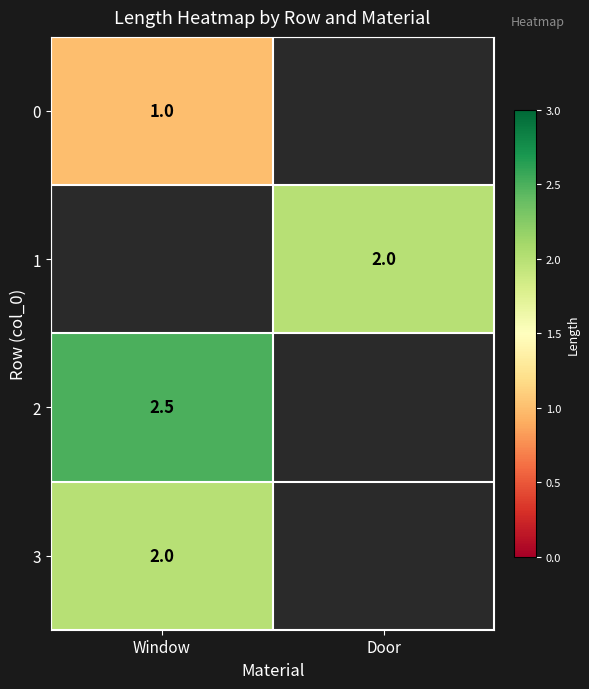

The value of 1 at Door is 0.7. True or false?

False